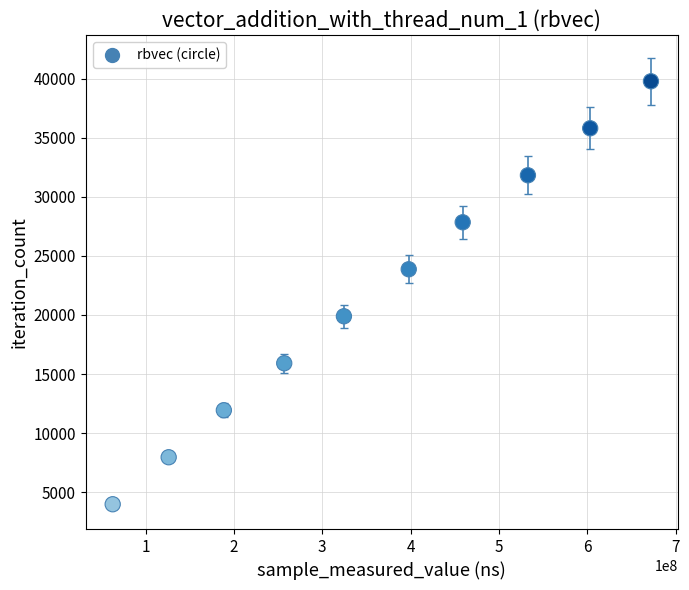

What is the average X value?

362426190